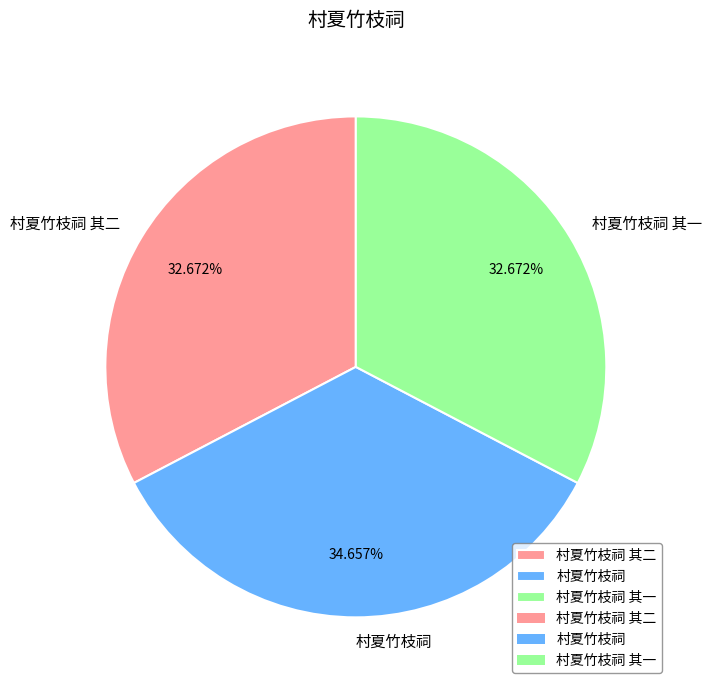

Between 村夏竹枝祠 and 村夏竹枝祠 其二, which is larger?

村夏竹枝祠